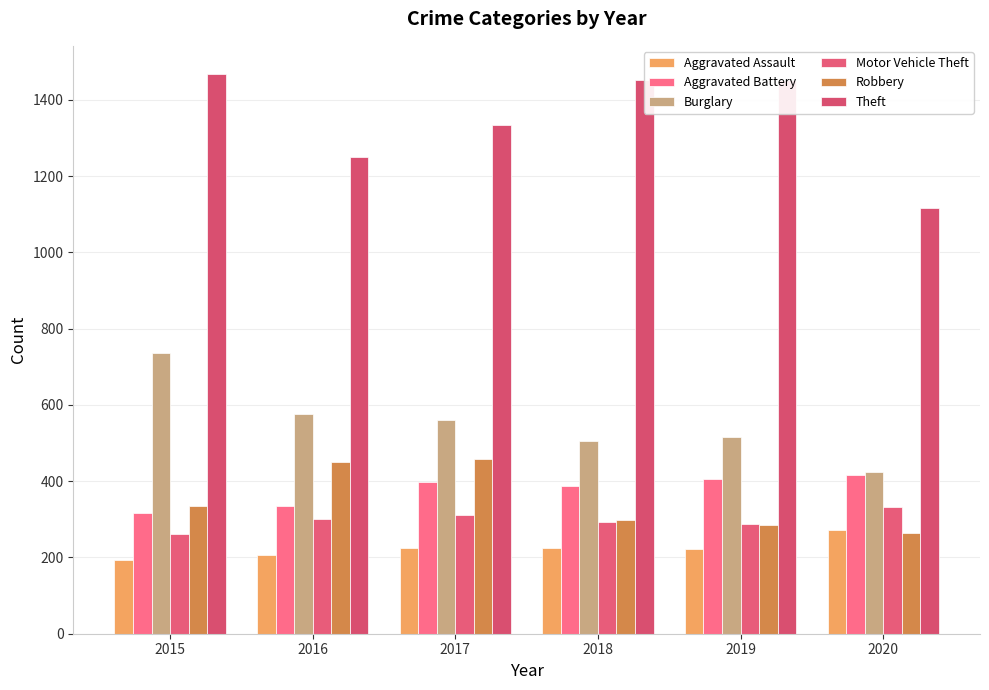

Which category has the highest value across all series?

2015